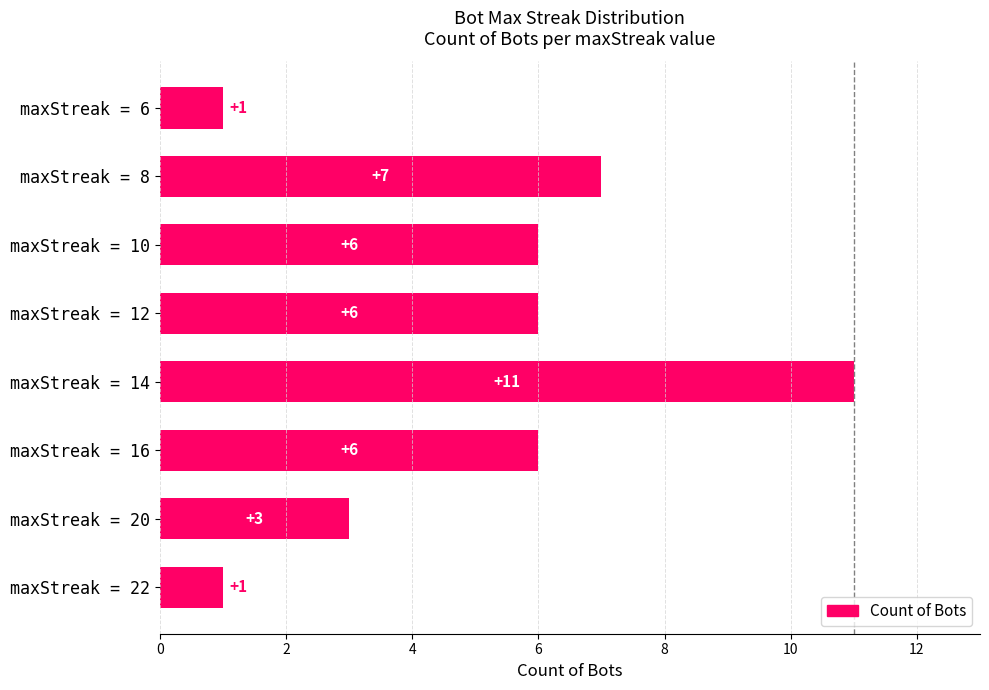

Are the bars grouped side by side (vs. stacked)?

No